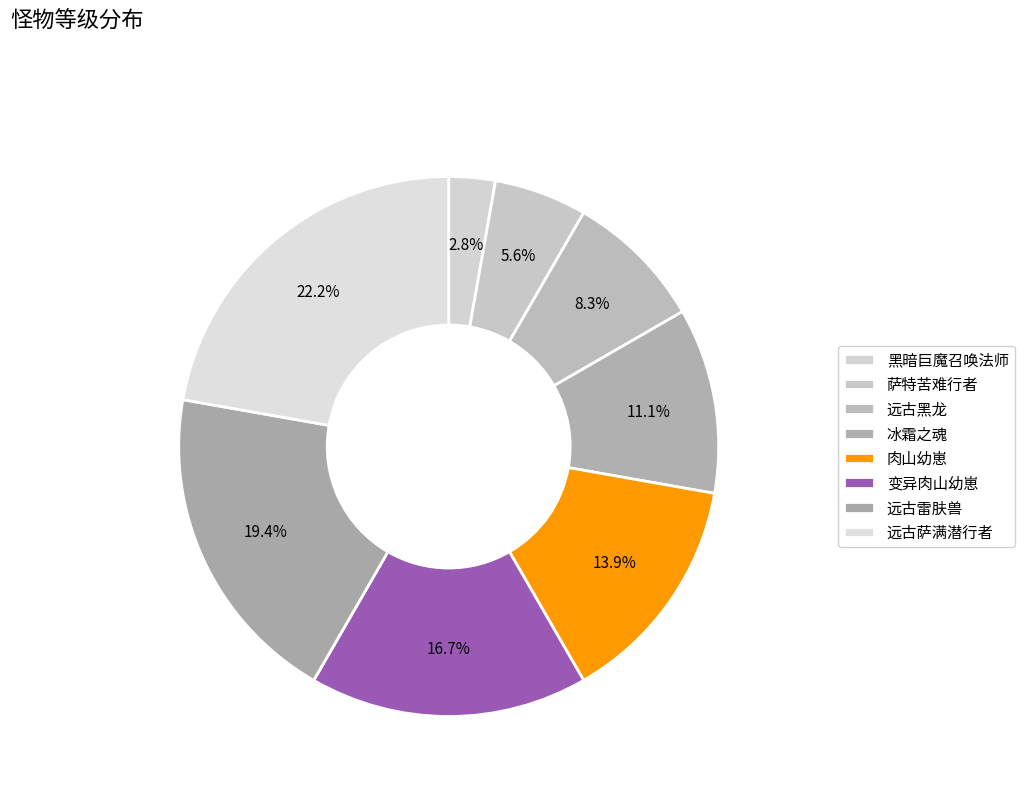

What portion of the pie excludes 远古萨满潜行者?

77.8%